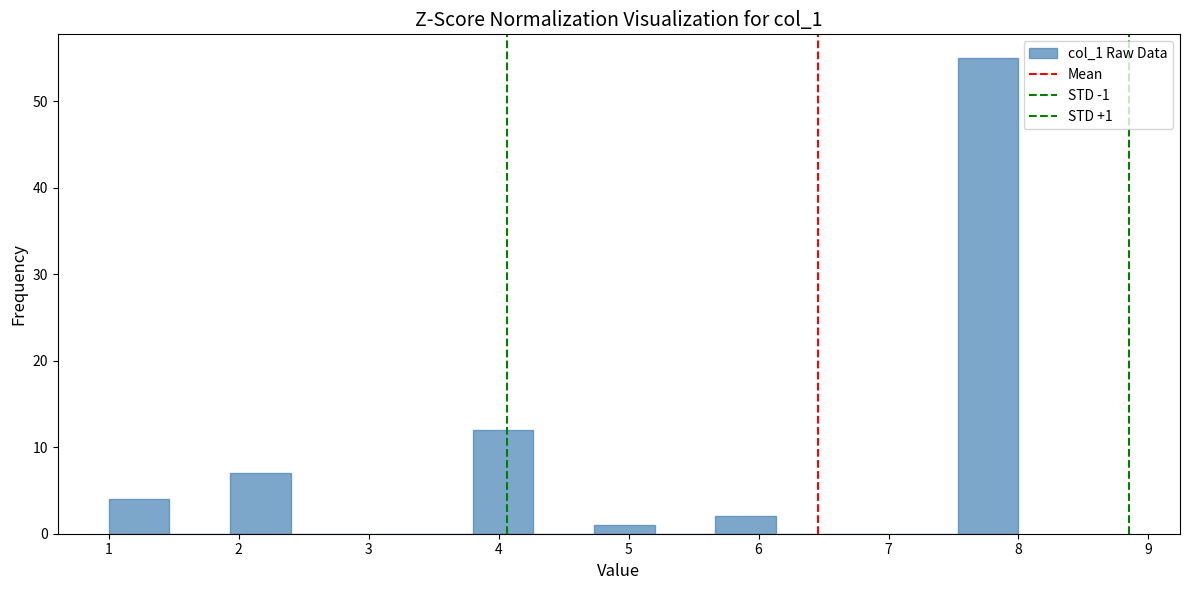

Which range on the x-axis has the tallest bar?

7.5 to 8.0